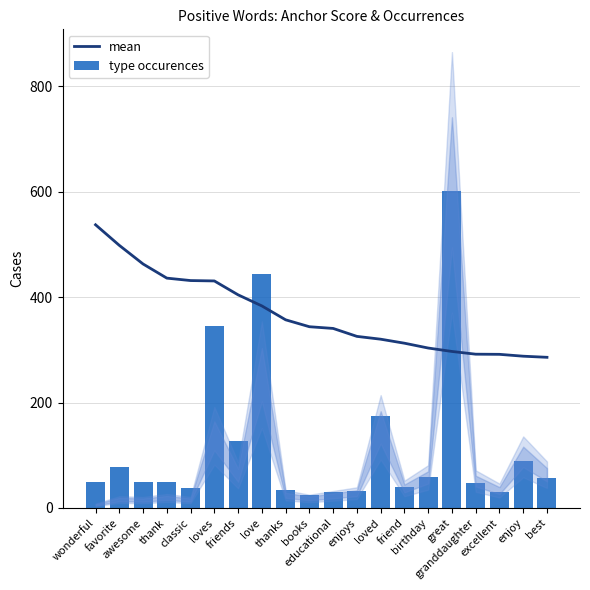

At how many categories does at least one series exceed 108?

20